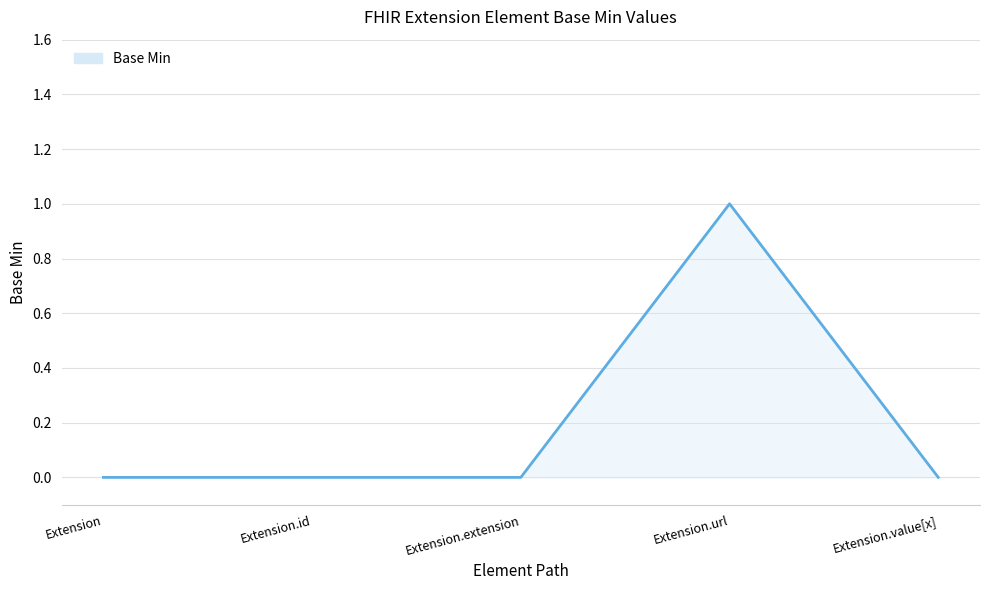

What is the change in value from Extension to Extension.url?

+1